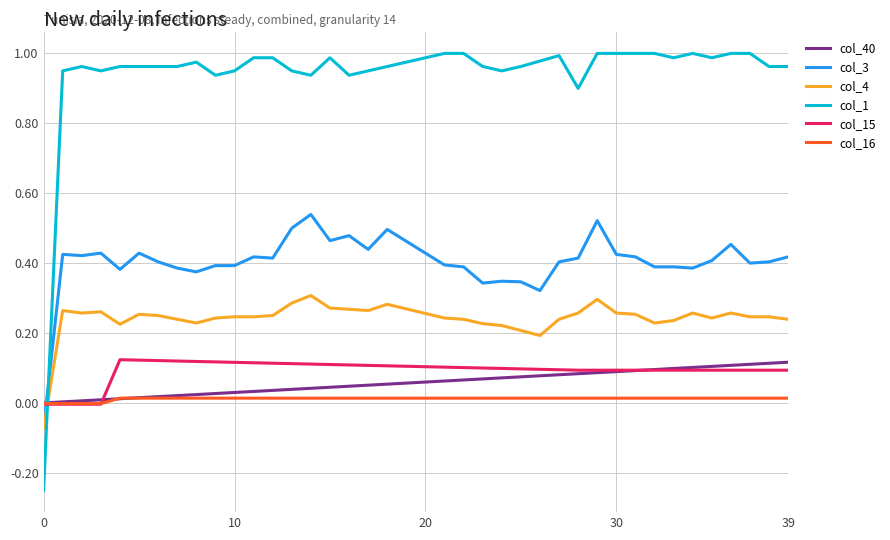

Which series has the widest spread of values?

col_1